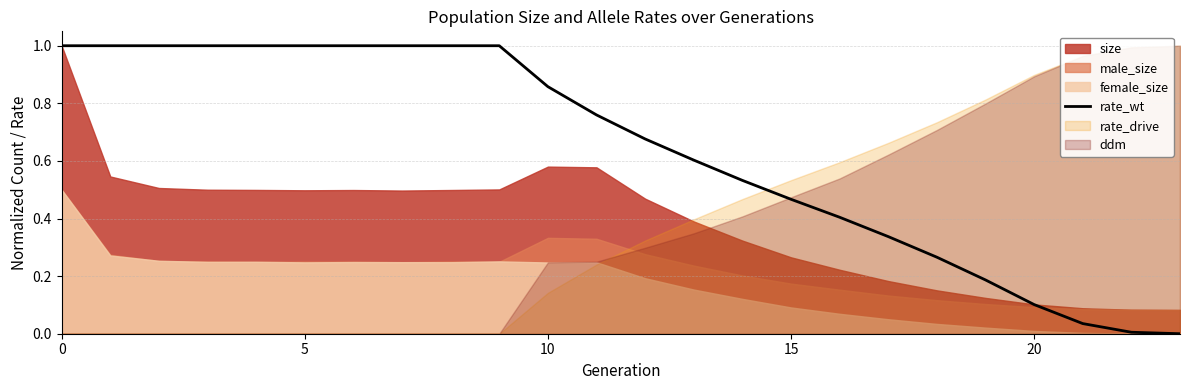

How many lines are shown in the chart?

1